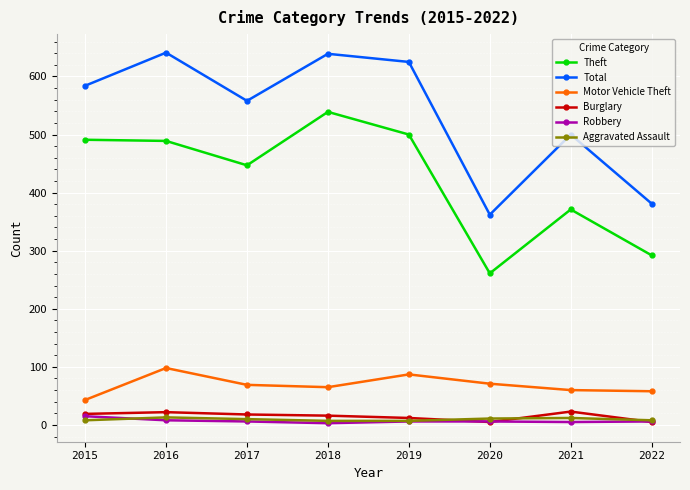

What are all the series names shown in the legend?

Theft, Total, Motor Vehicle Theft, Burglary, Robbery, Aggravated Assault